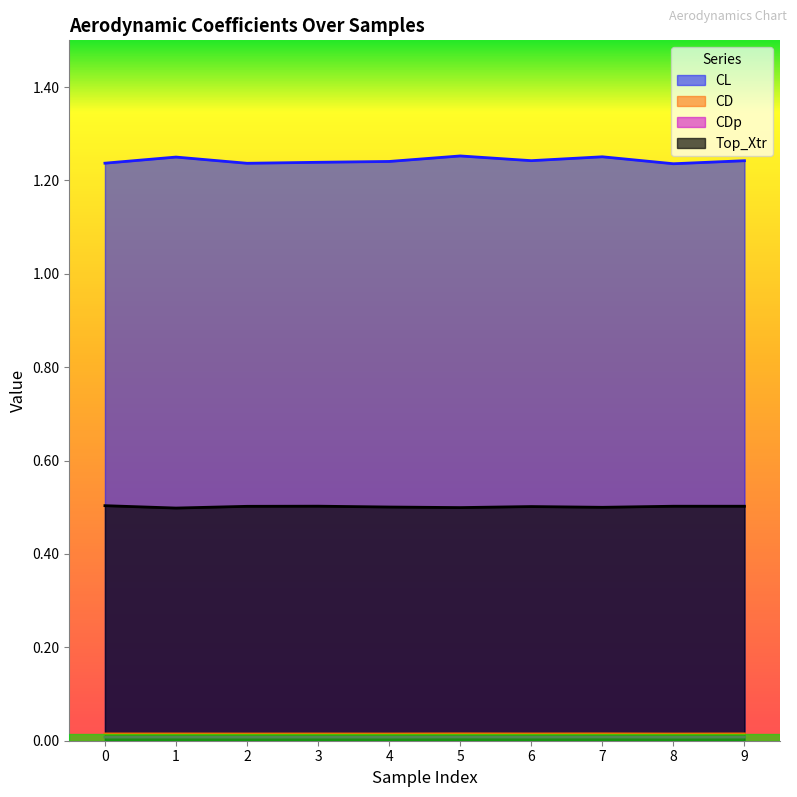

Which series has the largest total across all categories?

CL